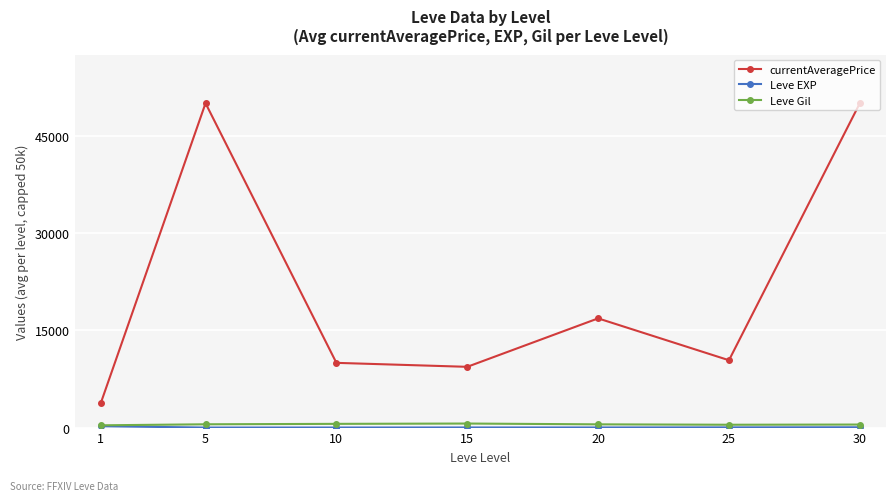

What is the minimum value for currentAveragePrice?

3802.8